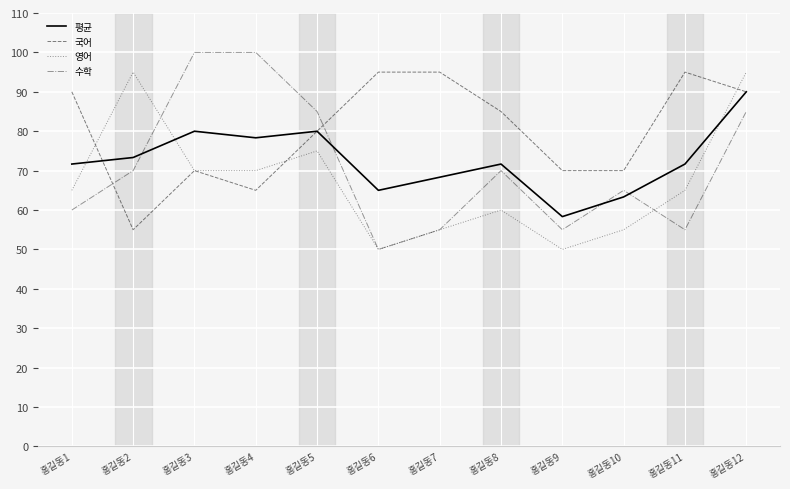

What is the maximum value for 평균?

90.0